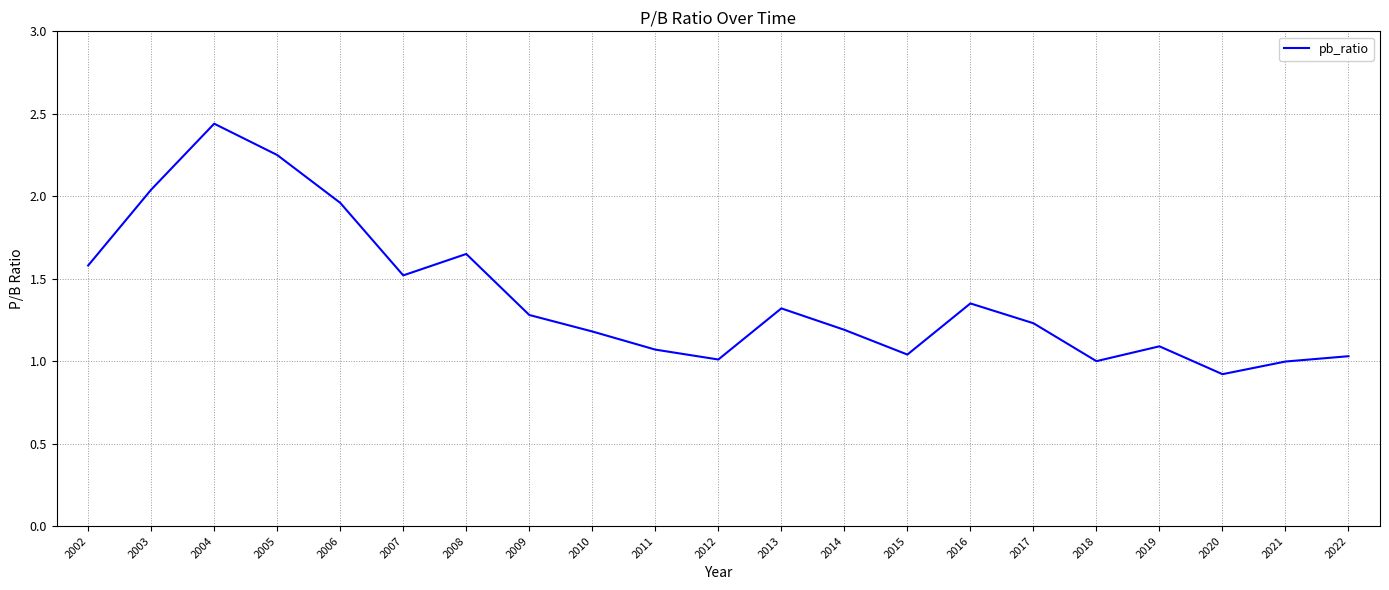

Which has a higher value, 2013 or 2022?

2013